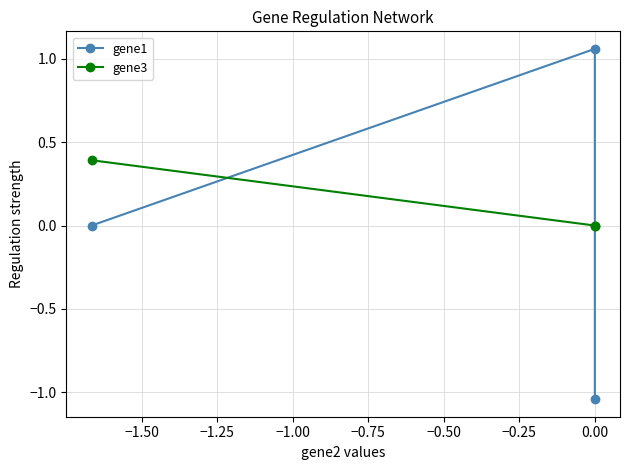

At −1.25, list the series in order from smallest to largest.

gene1, gene3